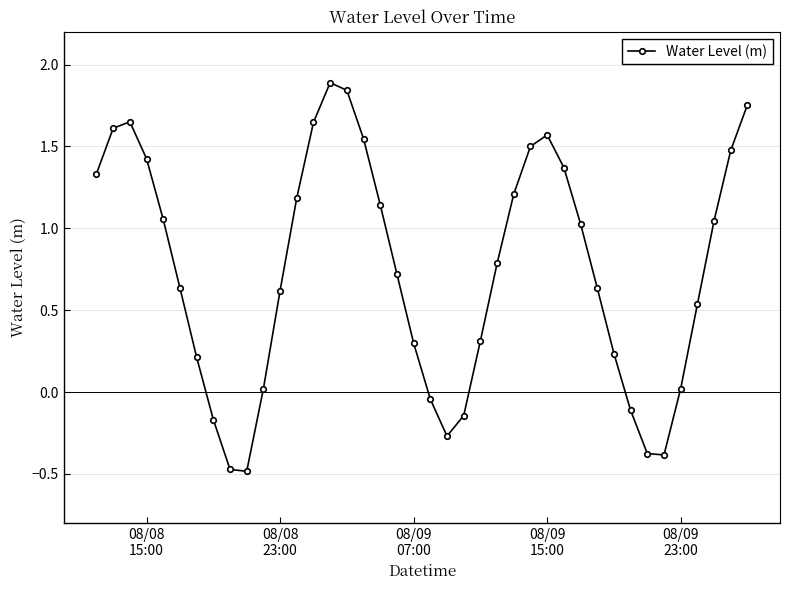

What is the difference between the second highest and second lowest values?

2.3